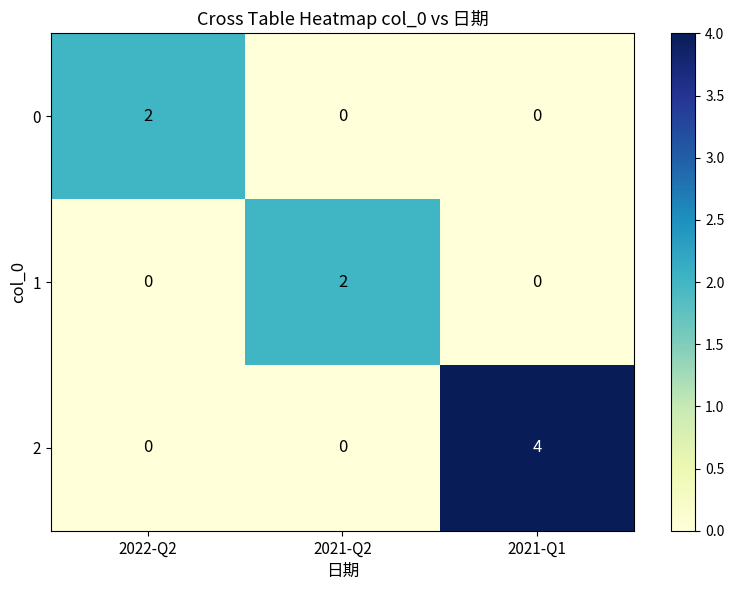

Reading left to right, extract all data points from this chart.

0: 2022-Q2=2	2021-Q2=0	2021-Q1=0
1: 2022-Q2=0	2021-Q2=2	2021-Q1=0
2: 2022-Q2=0	2021-Q2=0	2021-Q1=4